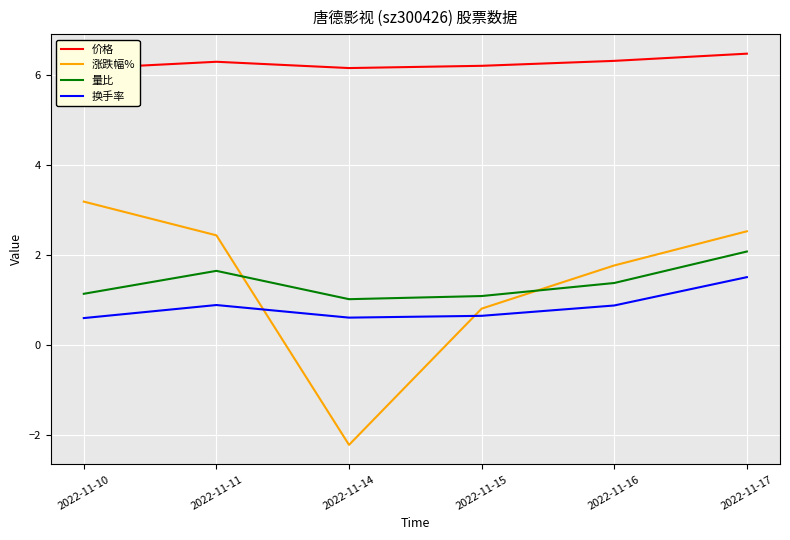

What is the difference between the maximum and minimum values in the 换手率 series?

0.9